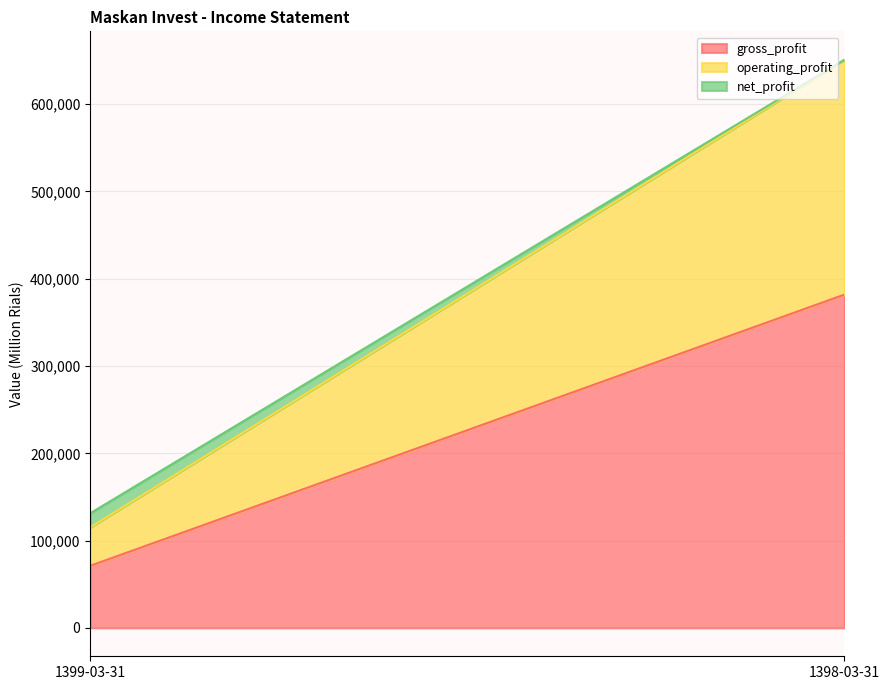

How many values in the gross_profit series are below 381851?

1